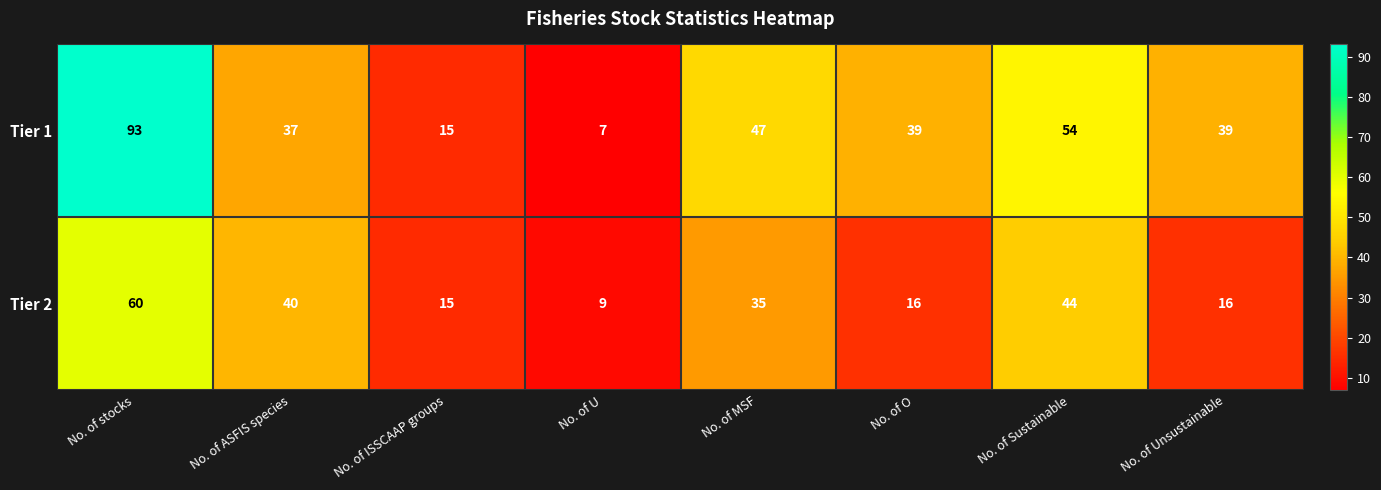

Reading left to right, list all the values displayed in this chart.

Tier 1: No. of stocks=93	No. of ASFIS species=37	No. of ISSCAAP groups=15	No. of U=7	No. of MSF=47	No. of O=39	No. of Sustainable=54	No. of Unsustainable=39
Tier 2: No. of stocks=60	No. of ASFIS species=40	No. of ISSCAAP groups=15	No. of U=9	No. of MSF=35	No. of O=16	No. of Sustainable=44	No. of Unsustainable=16